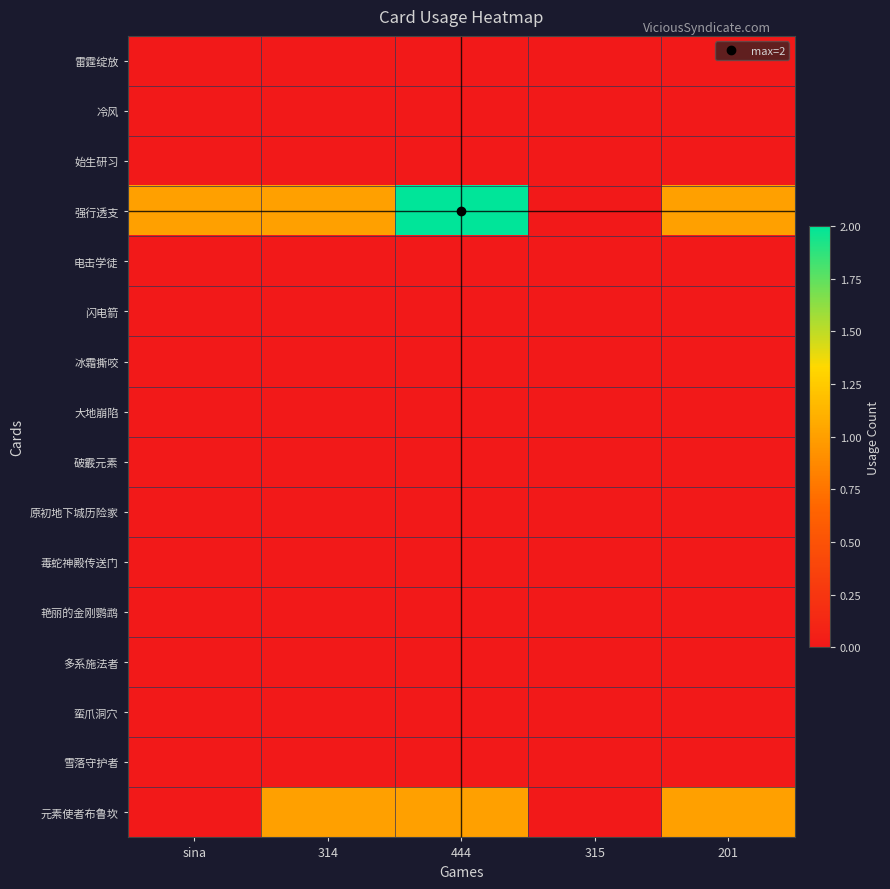

Reading left to right, extract all data points from this chart.

雷霆绽放: sina=0	314=0	444=0	315=0	201=0
冷风: sina=0	314=0	444=0	315=0	201=0
始生研习: sina=0	314=0	444=0	315=0	201=0
强行透支: sina=1	314=1	444=2	315=0	201=1
电击学徒: sina=0	314=0	444=0	315=0	201=0
闪电箭: sina=0	314=0	444=0	315=0	201=0
冰霜撕咬: sina=0	314=0	444=0	315=0	201=0
大地崩陷: sina=0	314=0	444=0	315=0	201=0
破霰元素: sina=0	314=0	444=0	315=0	201=0
原初地下城历险家: sina=0	314=0	444=0	315=0	201=0
毒蛇神殿传送门: sina=0	314=0	444=0	315=0	201=0
艳丽的金刚鹦鹉: sina=0	314=0	444=0	315=0	201=0
多系施法者: sina=0	314=0	444=0	315=0	201=0
蛮爪洞穴: sina=0	314=0	444=0	315=0	201=0
雪落守护者: sina=0	314=0	444=0	315=0	201=0
元素使者布鲁坎: sina=0	314=1	444=1	315=0	201=1